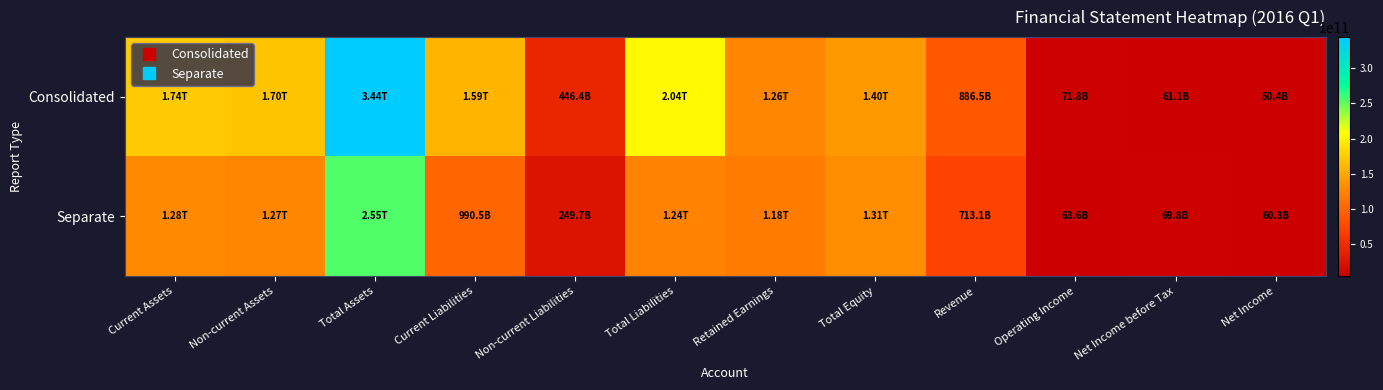

How many data points does each series have?

12